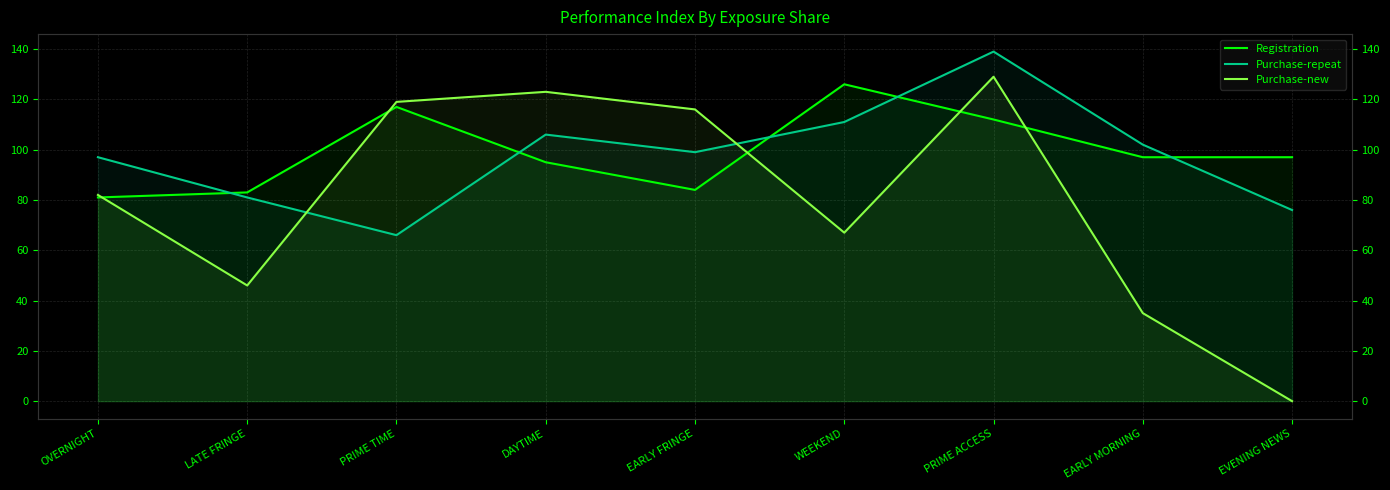

True or false: Purchase-repeat has a value of 81 at LATE FRINGE.

True